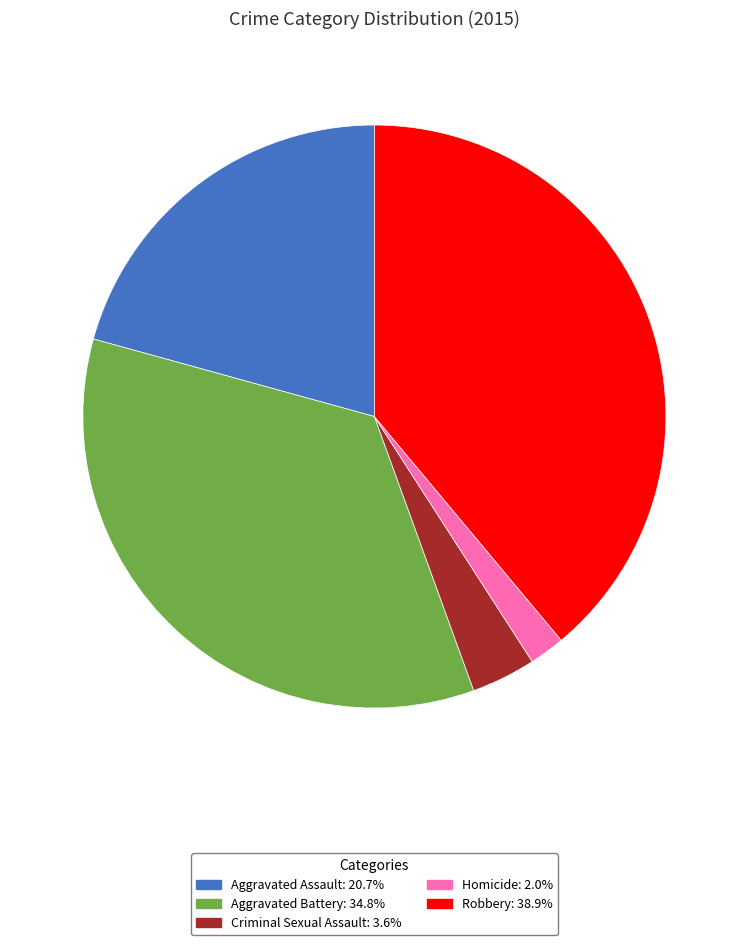

Does Aggravated Battery represent more than half of the total?

No